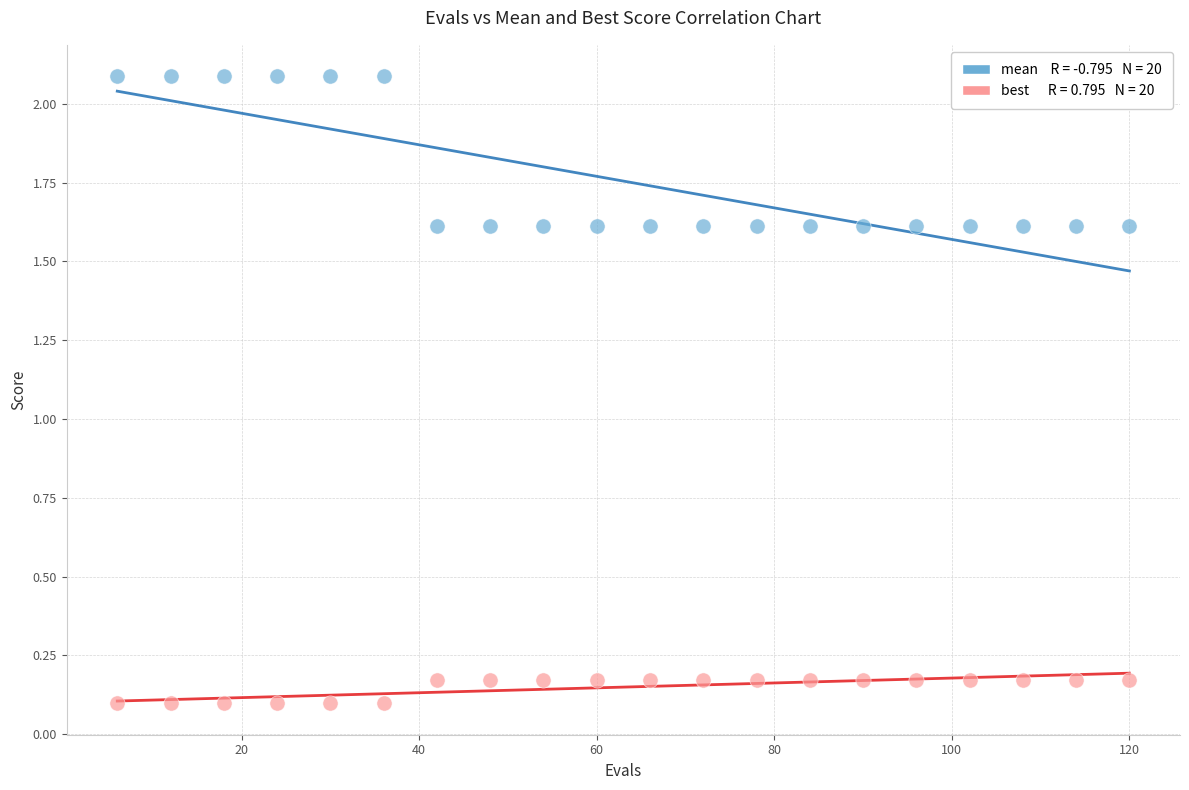

Across all data points, what is the range of X values (max minus min)?

114.0